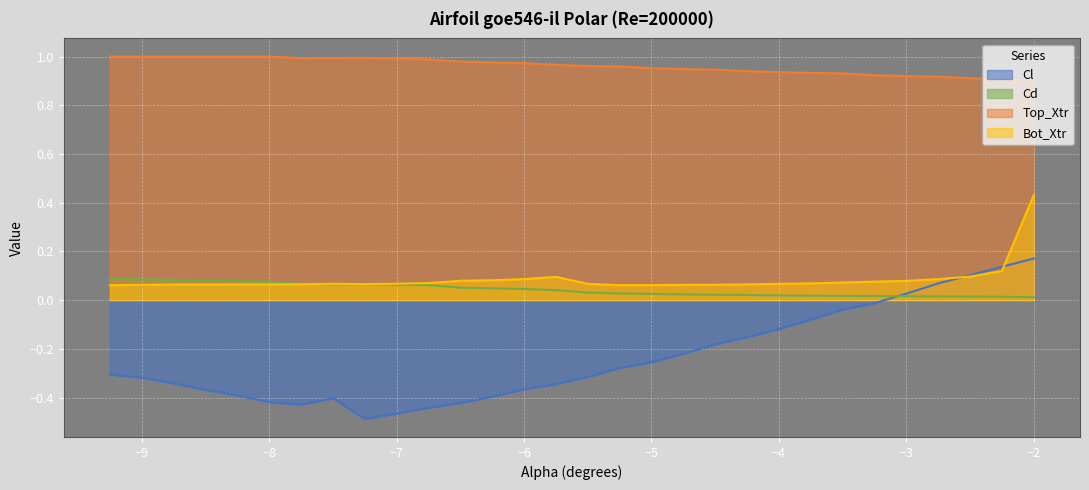

At which category does the chart reach its peak across all series?

-9.25